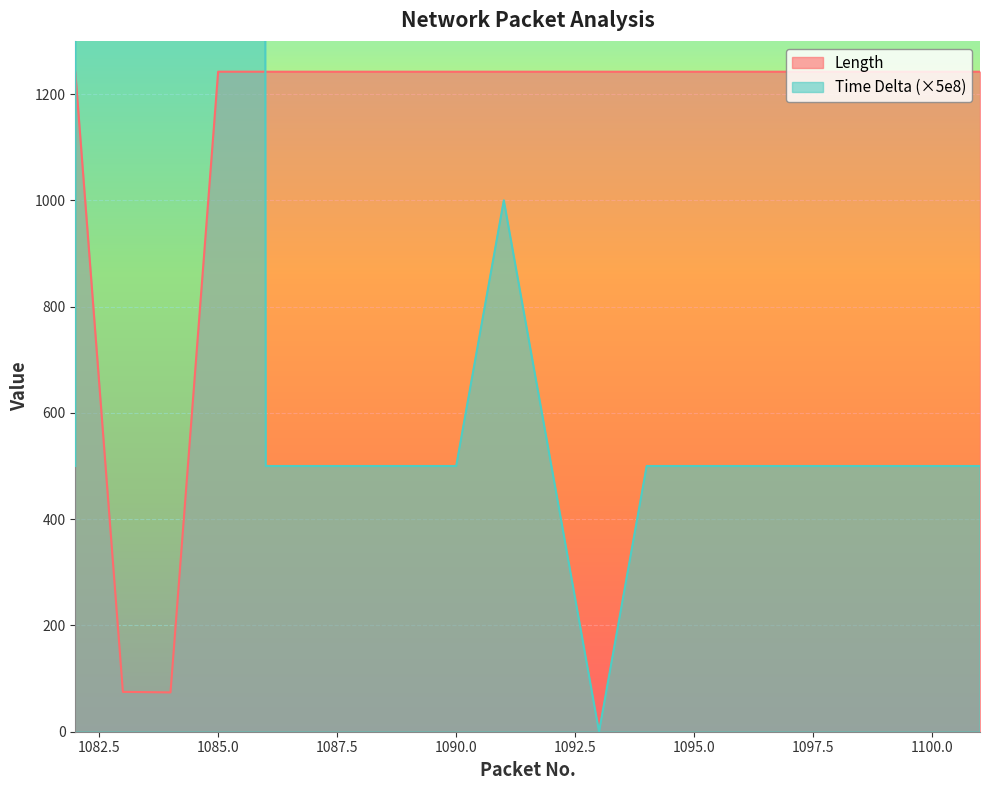

What is the sum of the Time Delta values at 1088 and 1100?

1000.0